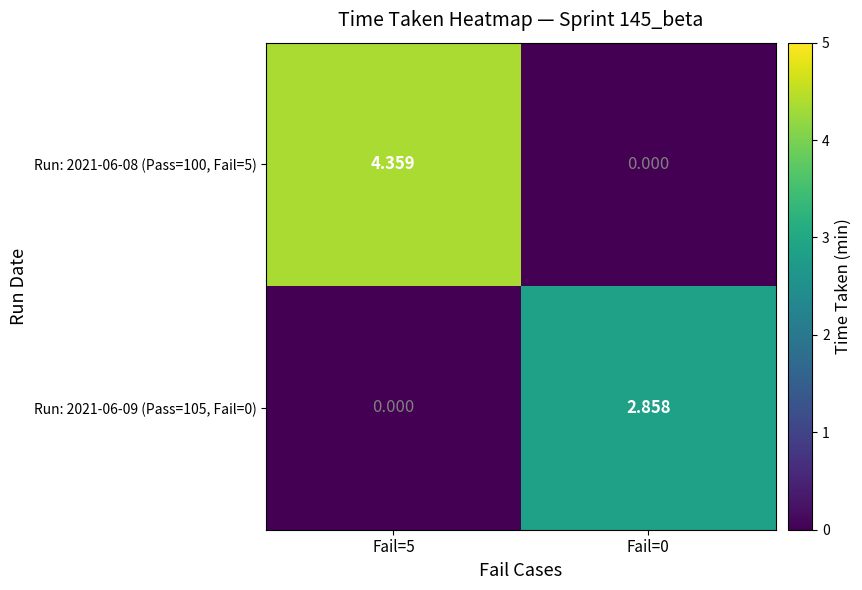

List the series in order of their overall mean, lowest first.

Run: 2021-06-09 (Pass=105, Fail=0), Run: 2021-06-08 (Pass=100, Fail=5)